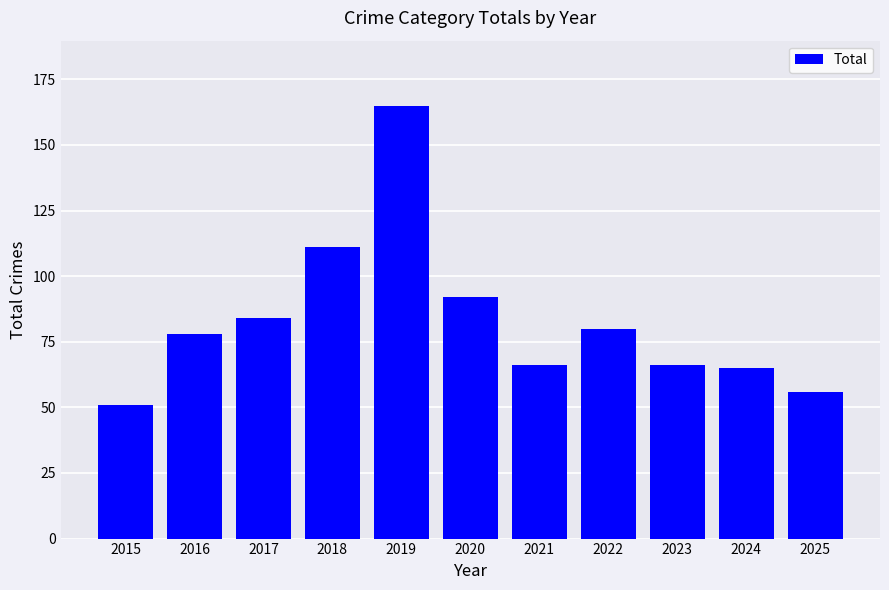

Reading right to left, extract all data points from this chart.

2025=56	2024=65	2023=66	2022=80	2021=66	2020=92	2019=165	2018=111	2017=84	2016=78	2015=51